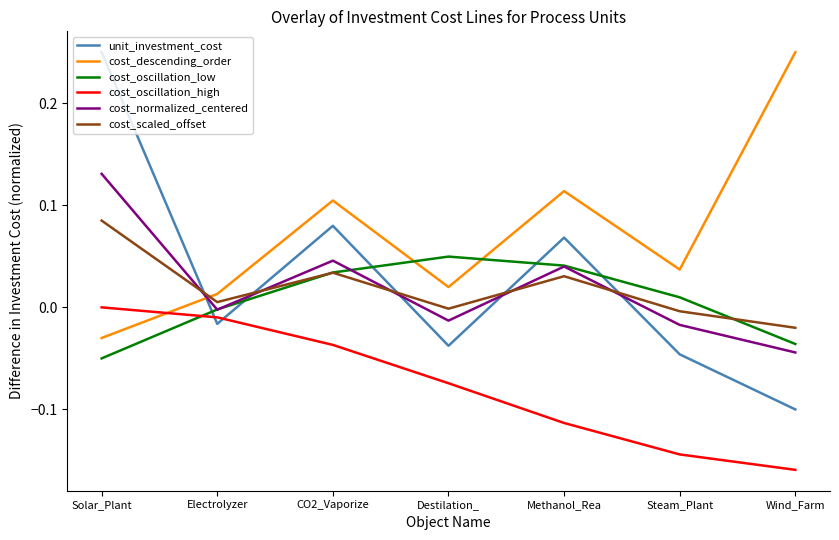

At how many categories does at least one series exceed 0?

7